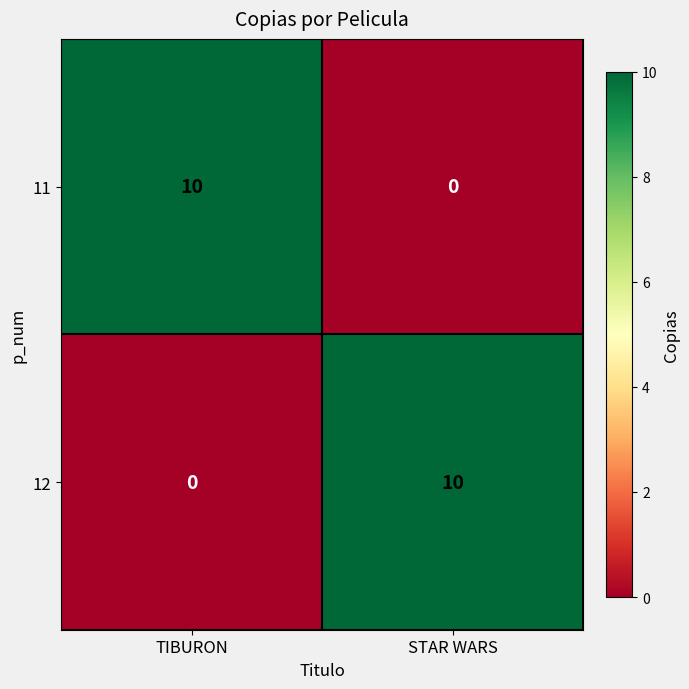

What is the sum of all 11 values?

10